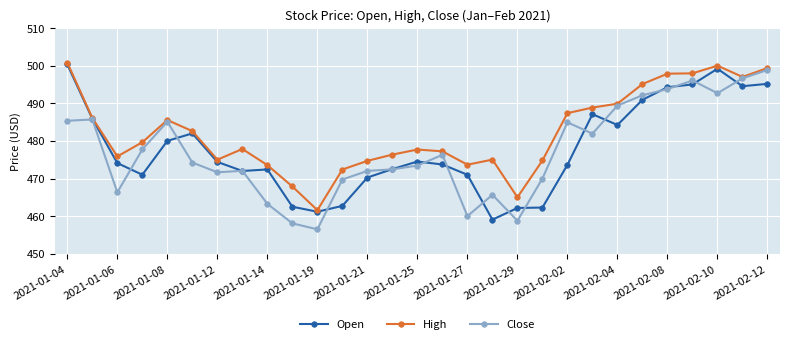

What is the value of the Close point at the 24th from the left?

492.1